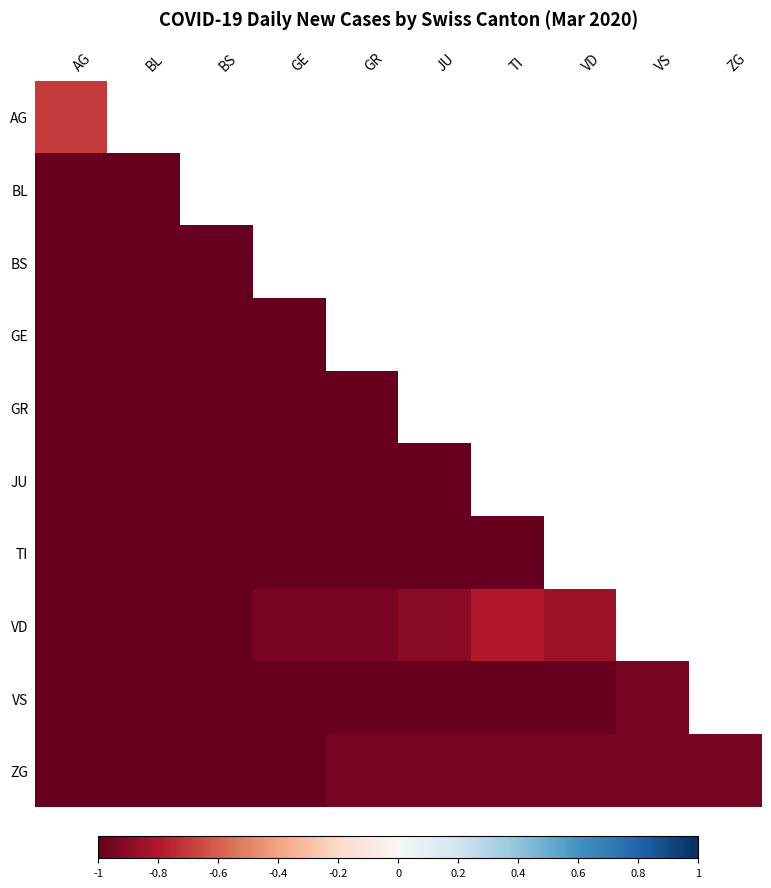

Where is BL nearest to the value -1?

AG